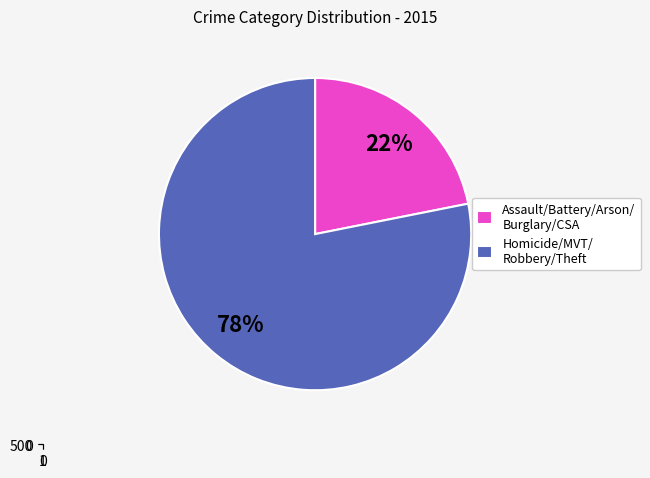

Is there any slice that represents more than half of the pie?

Yes